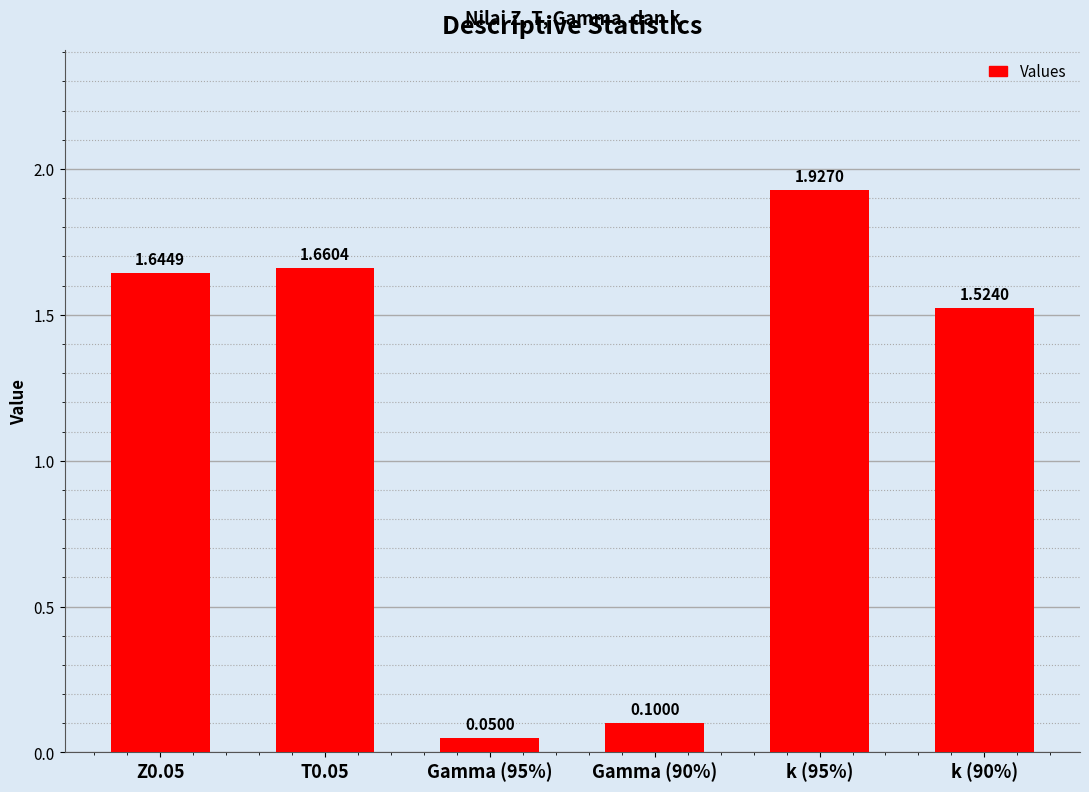

List the labels in order of value, largest first.

k (95%), T0.05, Z0.05, k (90%), Gamma (90%), Gamma (95%)